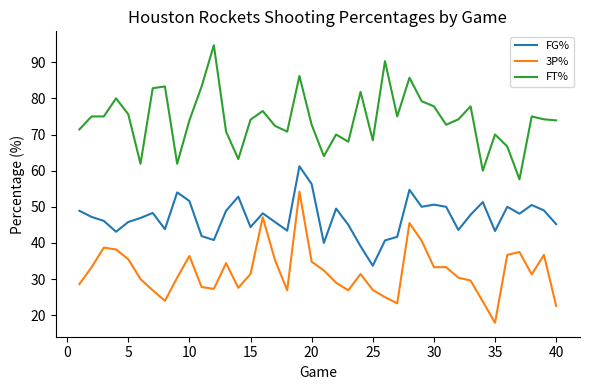

What is the sum of all 3P% values?

1283.0